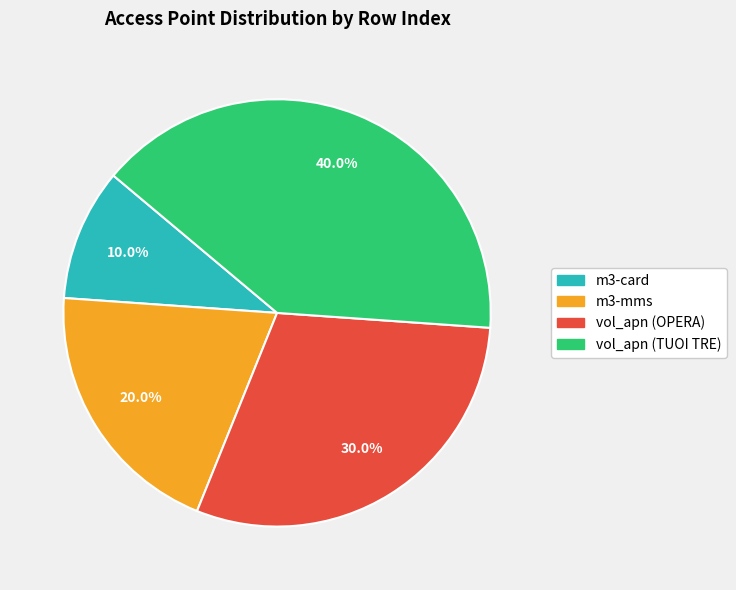

Approximately how many times larger is the value at vol_apn (TUOI TRE) compared to vol_apn (OPERA)?

1.3